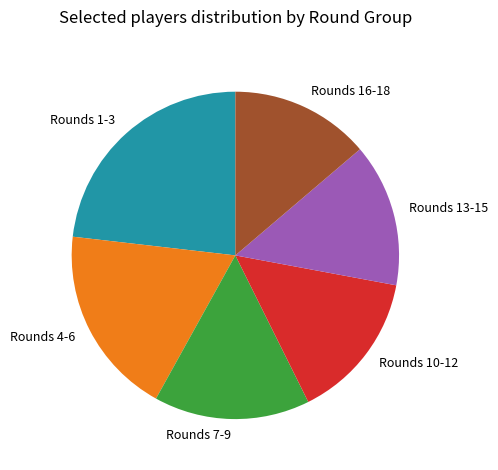

Which slice is the largest?

Rounds 1-3